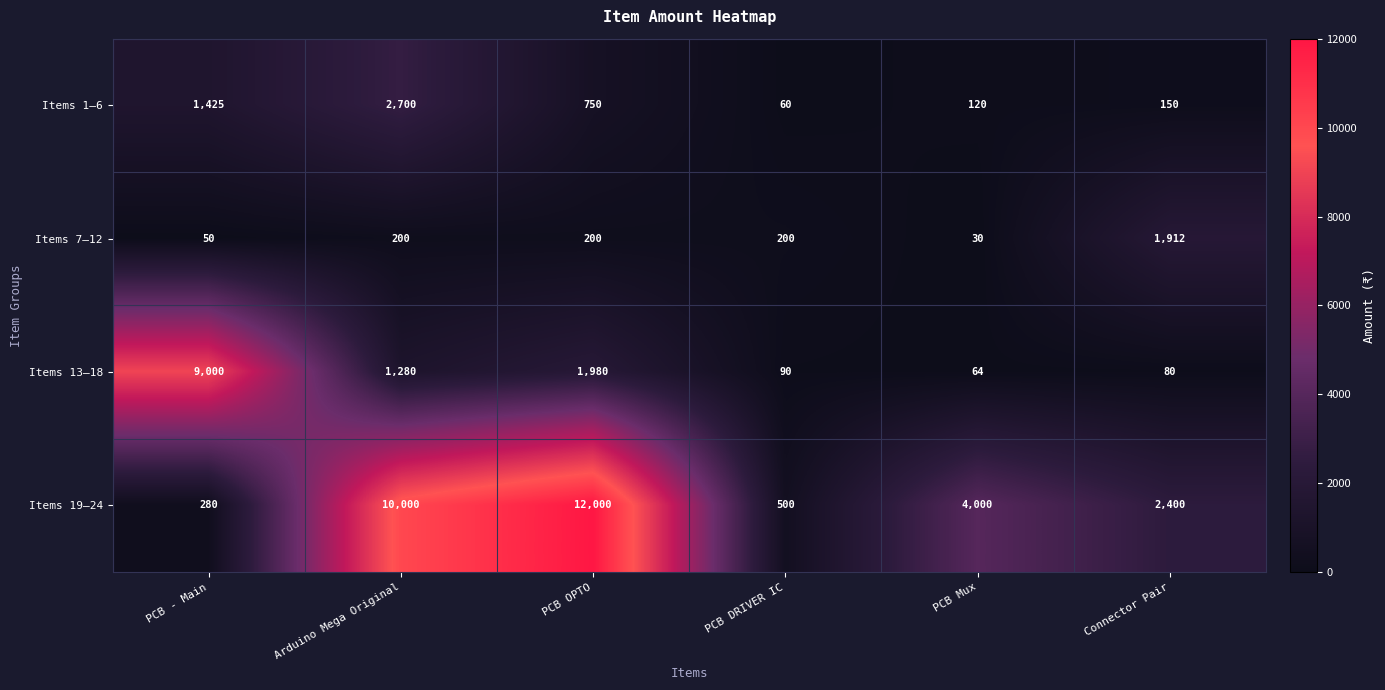

Which series changed the most between PCB DRIVER IC and Connector Pair?

Items 19–24